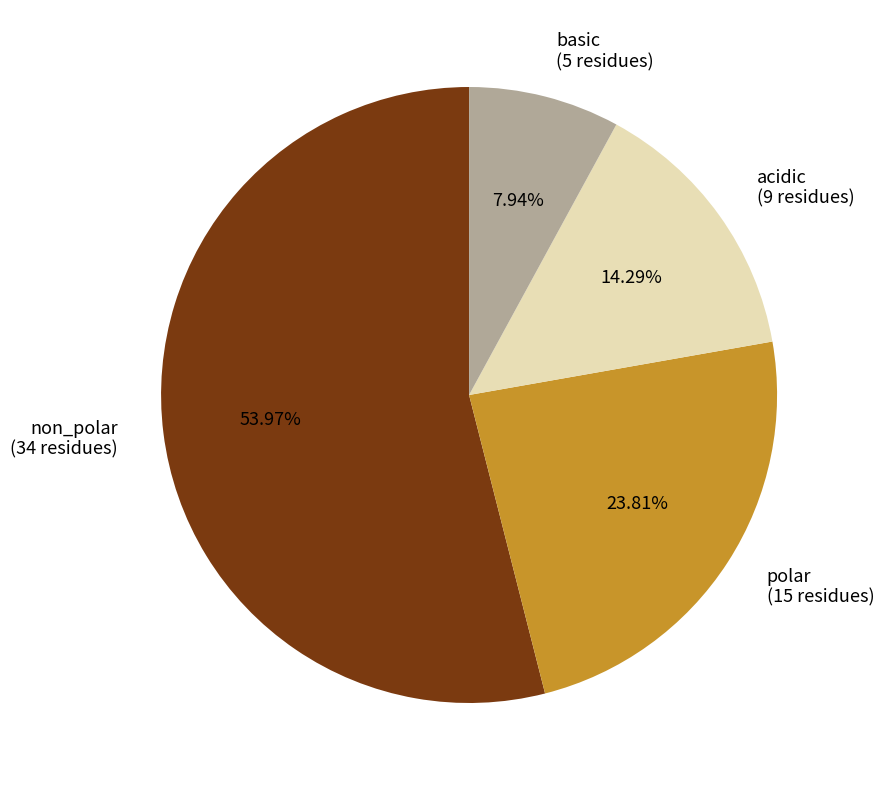

How much of the chart is everything except acidic?

85.7%